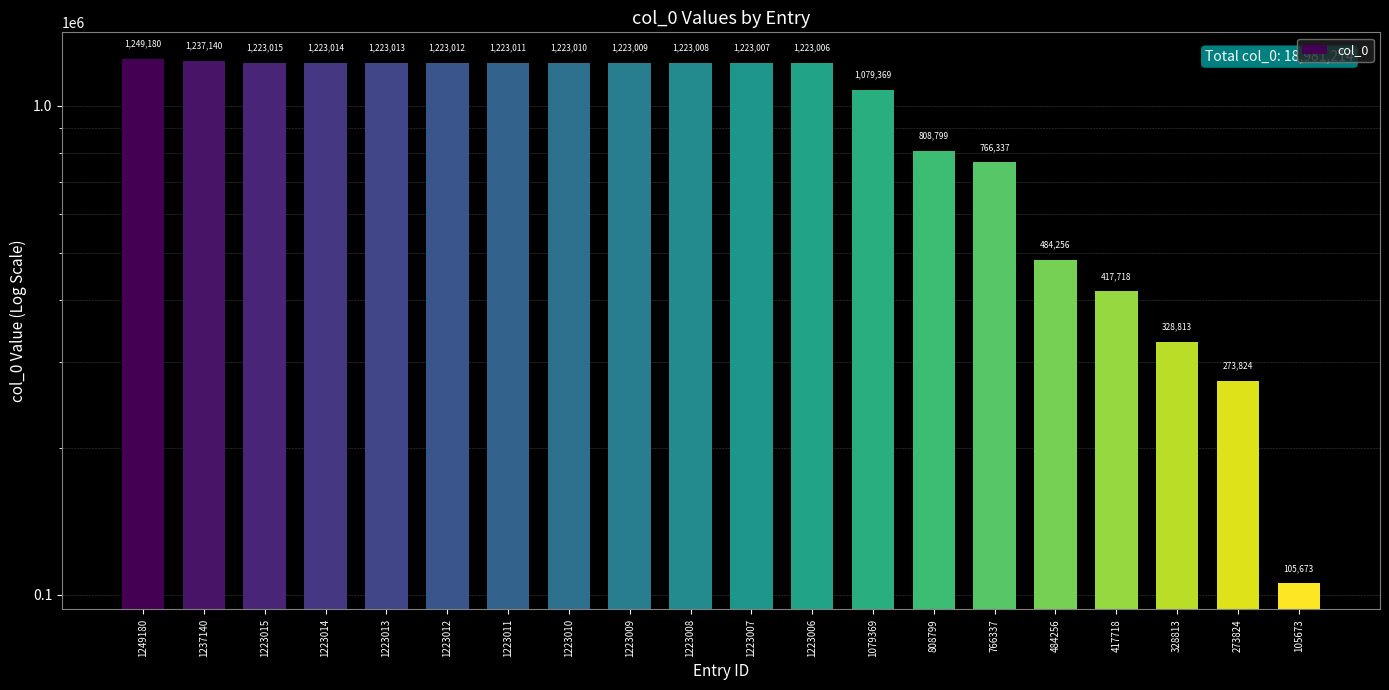

What is the value of the 4th bar from the left?

1223014